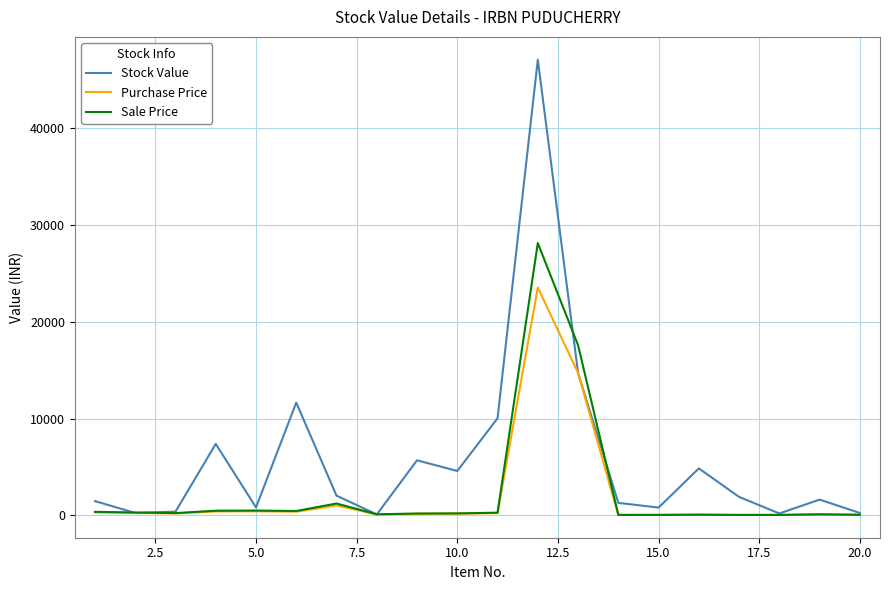

True or false: Sale Price has more than 1 interior local peaks.

True